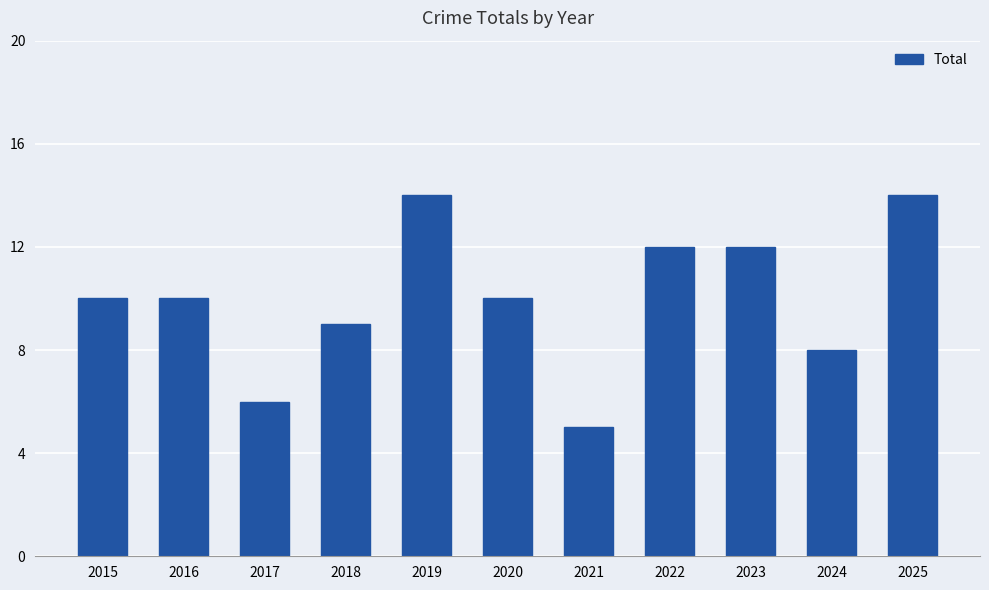

What is the difference between the values at 2025 and 2018?

5